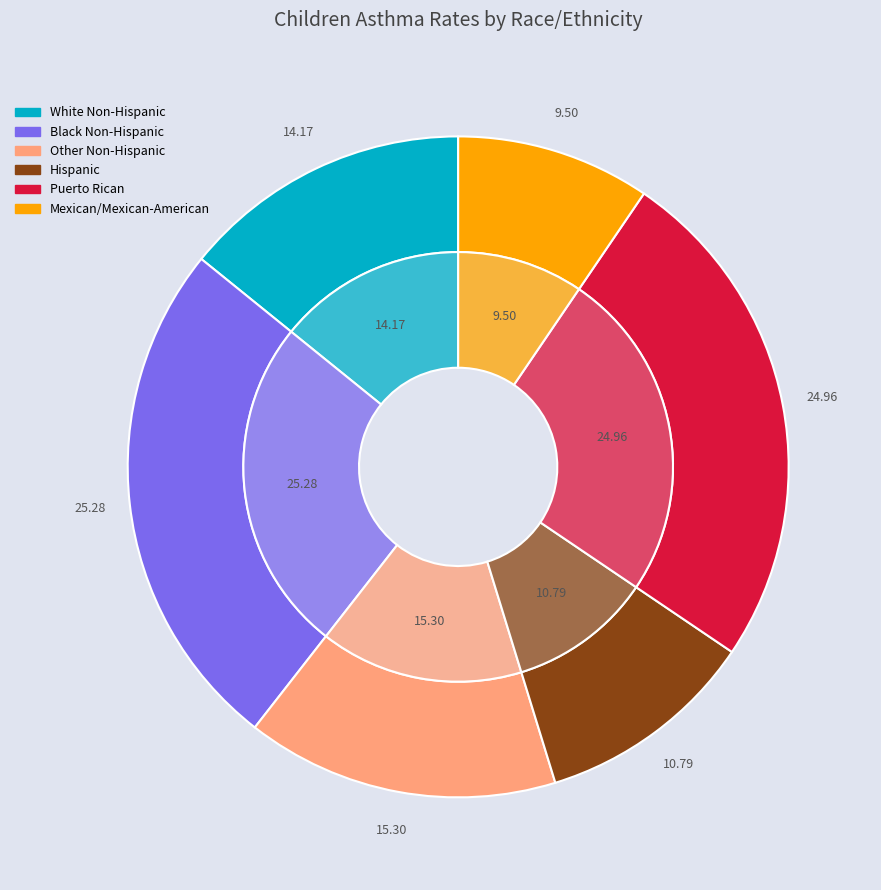

Between White Non-Hispanic and Puerto Rican, which is larger?

Puerto Rican